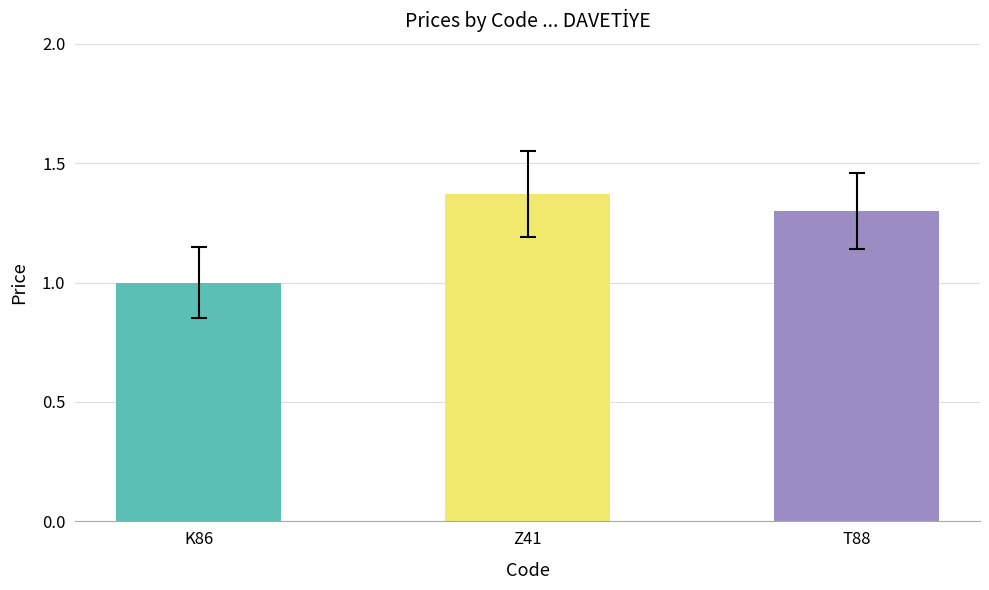

Rank the categories by value from lowest to highest.

K86, T88, Z41